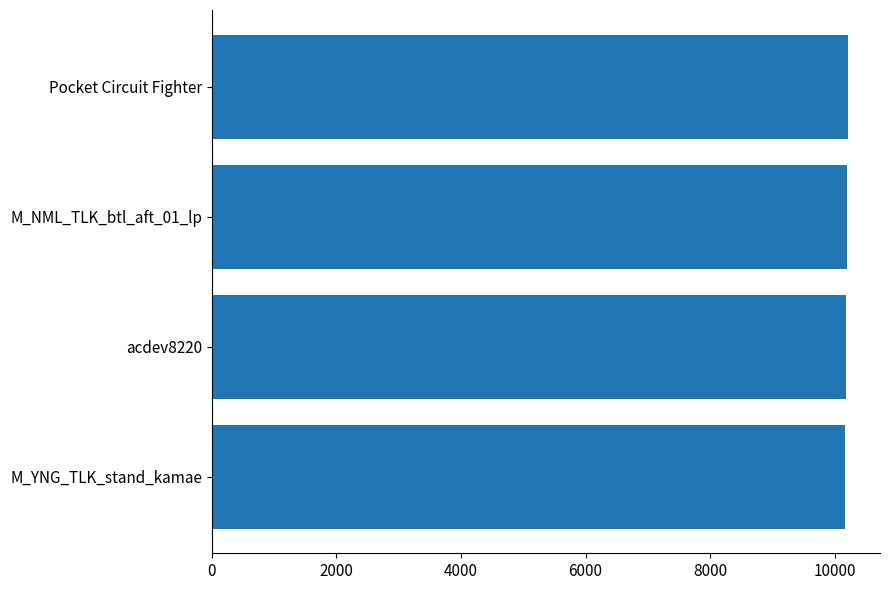

What is the smallest value displayed?

10156